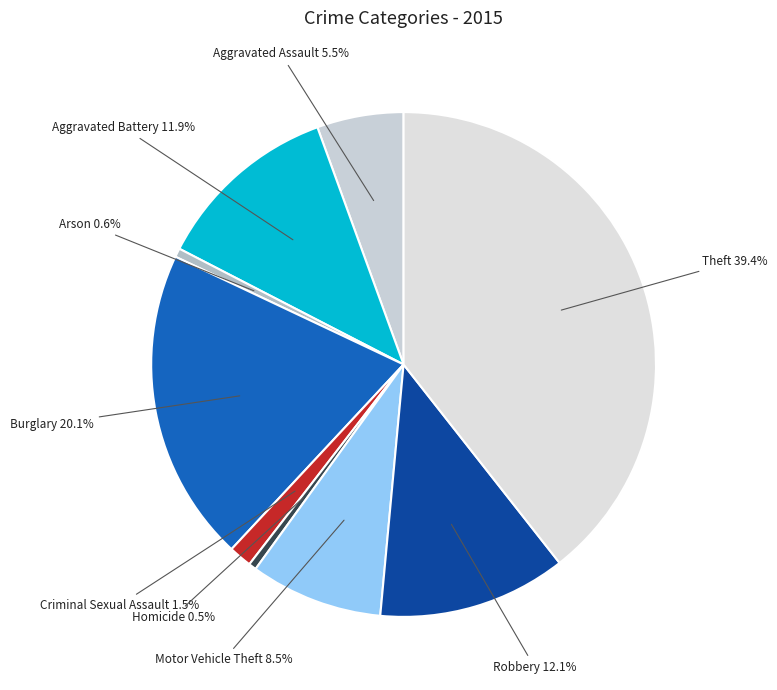

What is the smallest slice in the pie chart?

Homicide